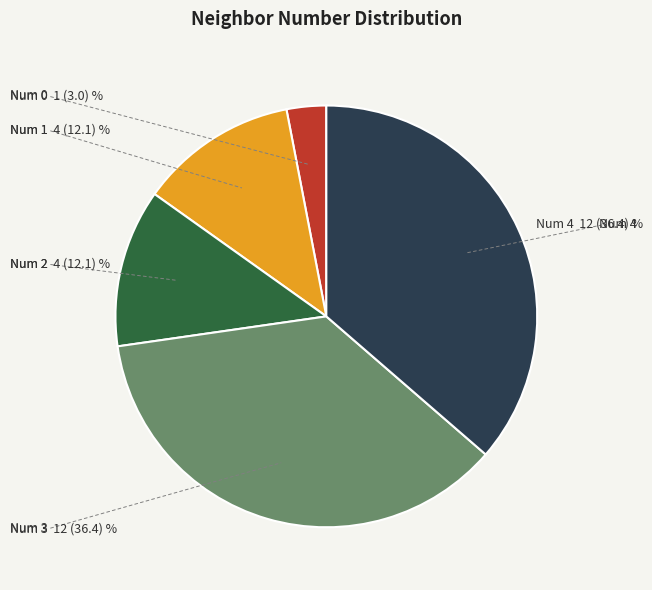

Is there any slice that represents more than half of the pie?

No